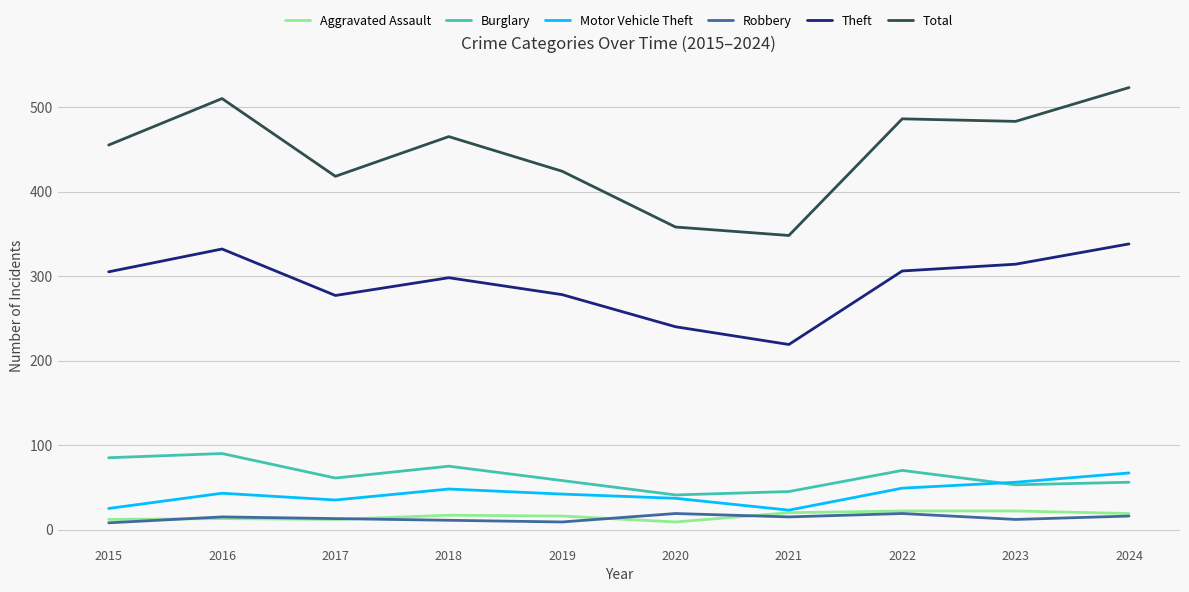

The value of Motor Vehicle Theft at 2018 is 48. True or false?

True